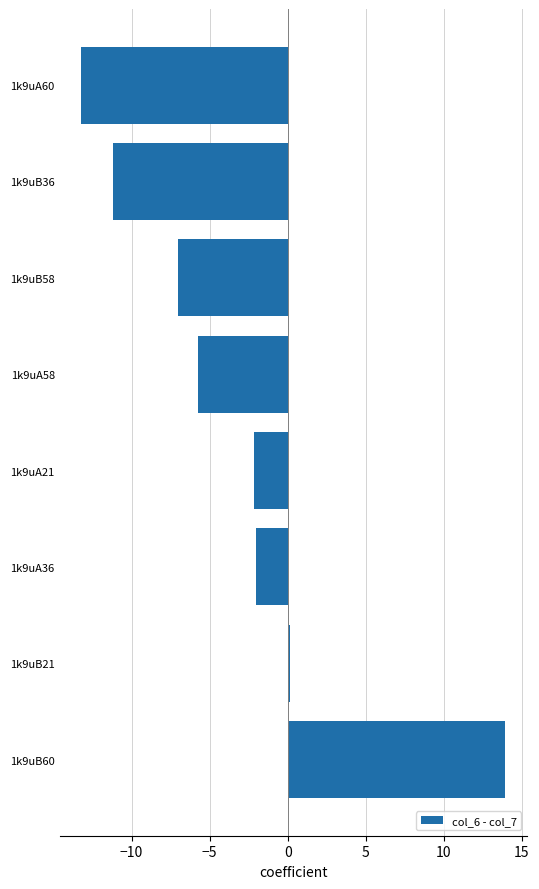

The chart shows a value of -2.1 at 1k9uA21. True or false?

True